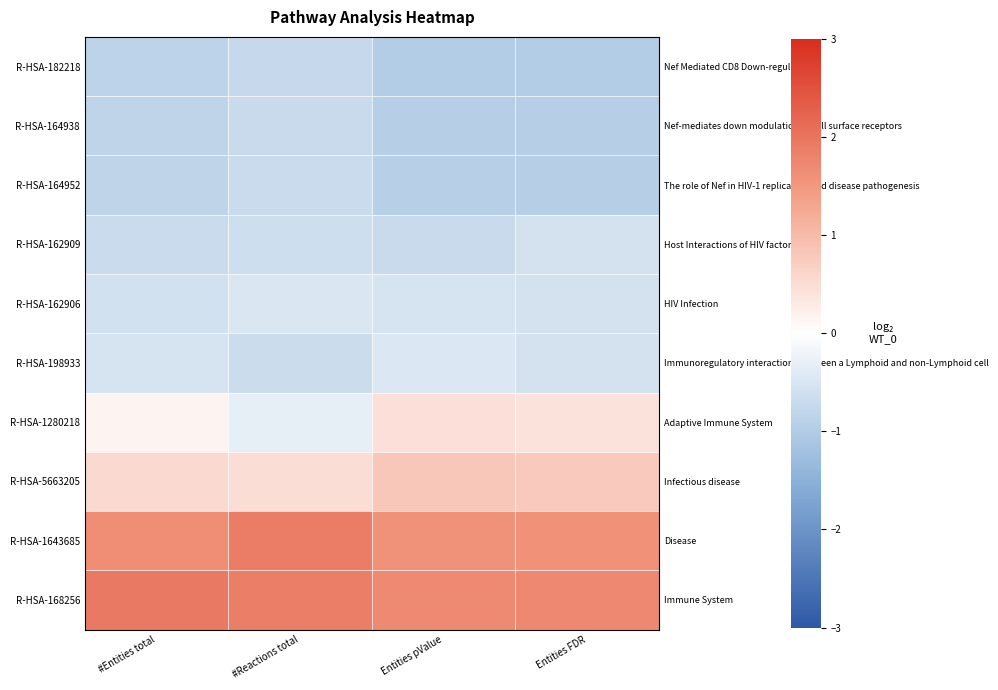

At which label does R-HSA-5663205 reach its peak?

Entities pValue